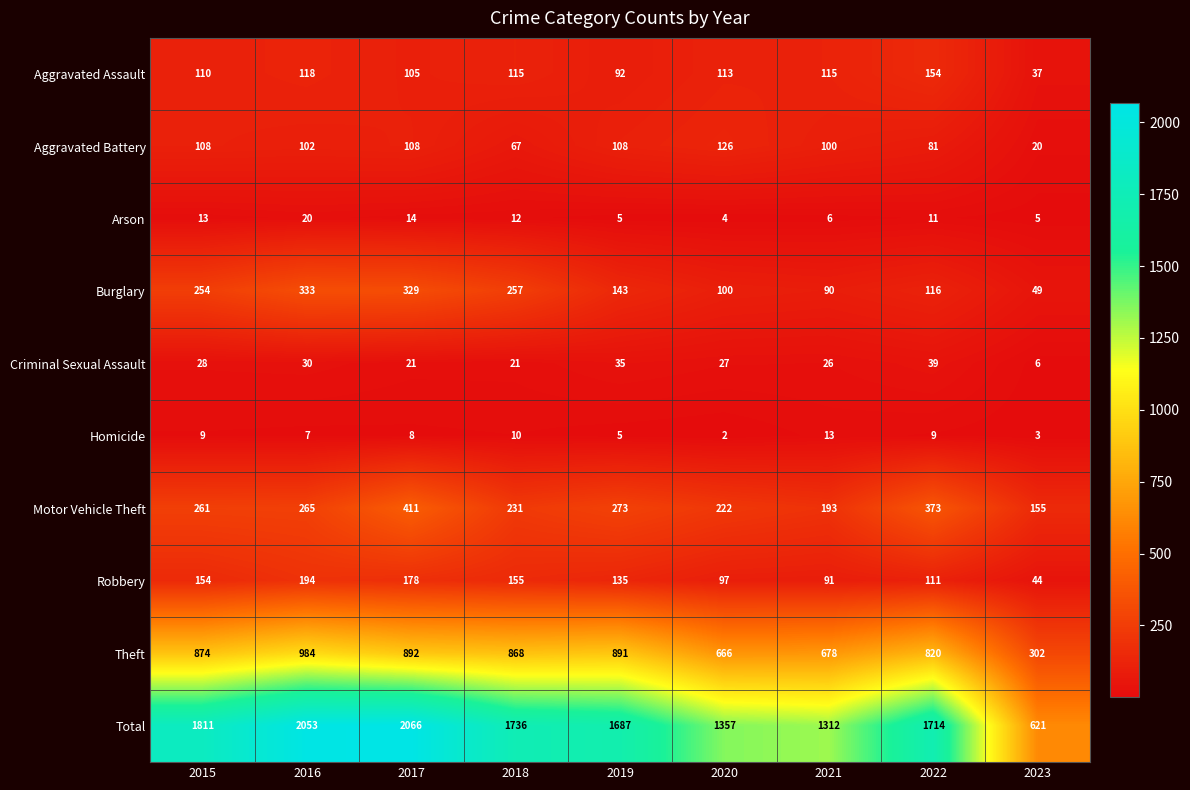

At which category does the chart reach its minimum across all series?

2020